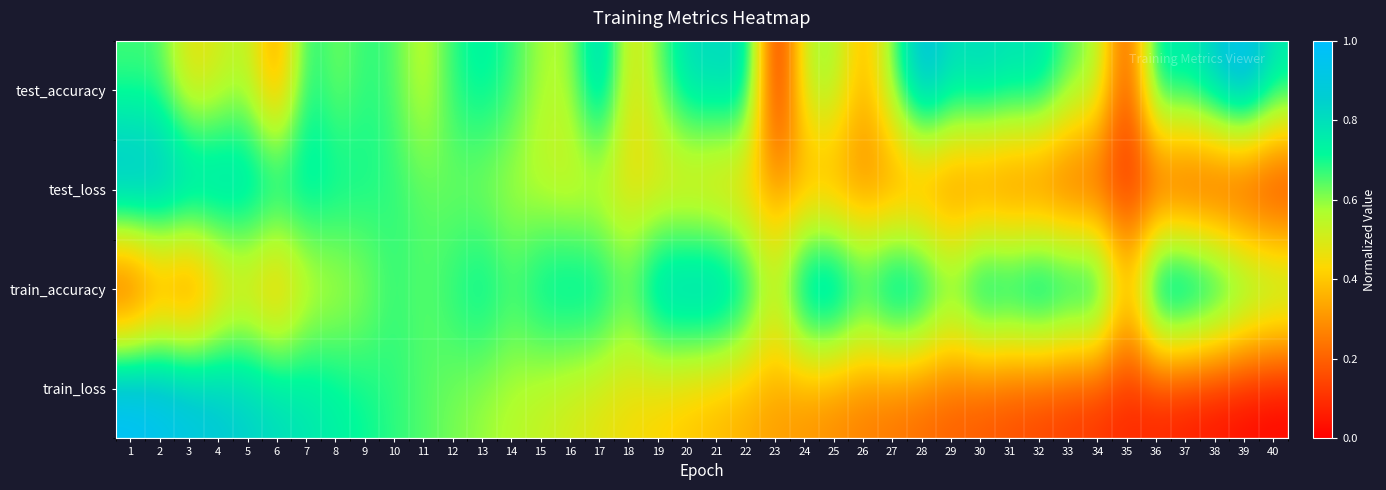

Which series has the largest total across all categories?

train_accuracy